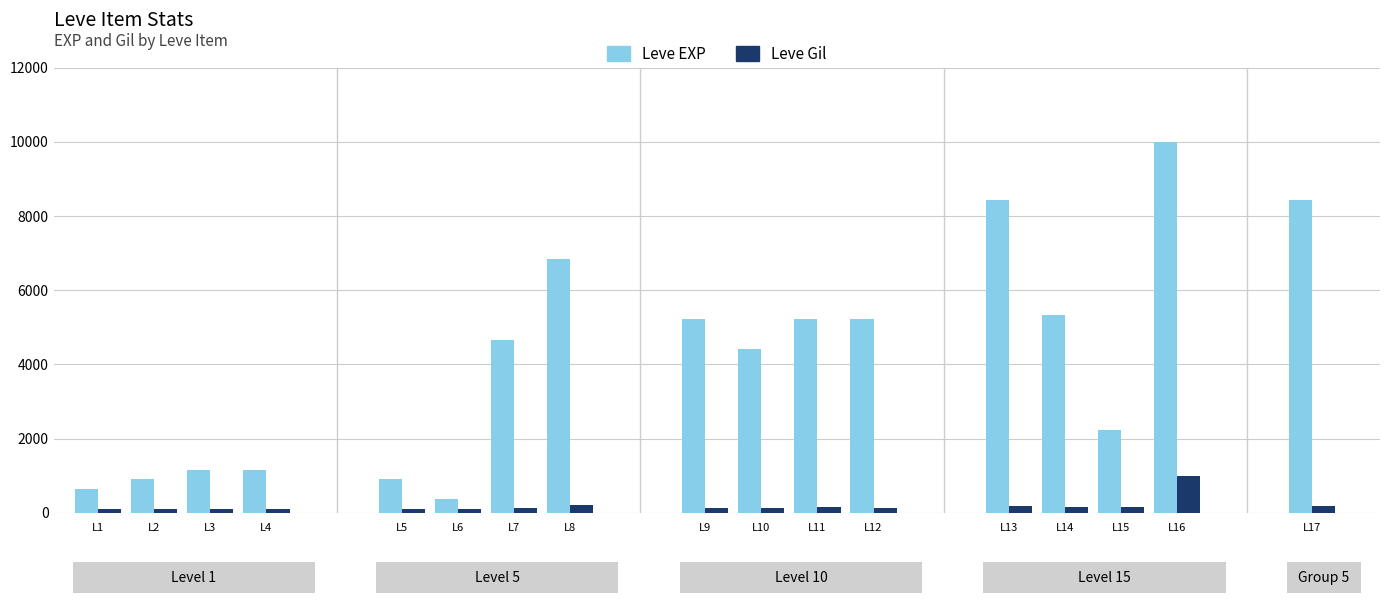

Is it true that Leve EXP equals 15057 at L17?

False